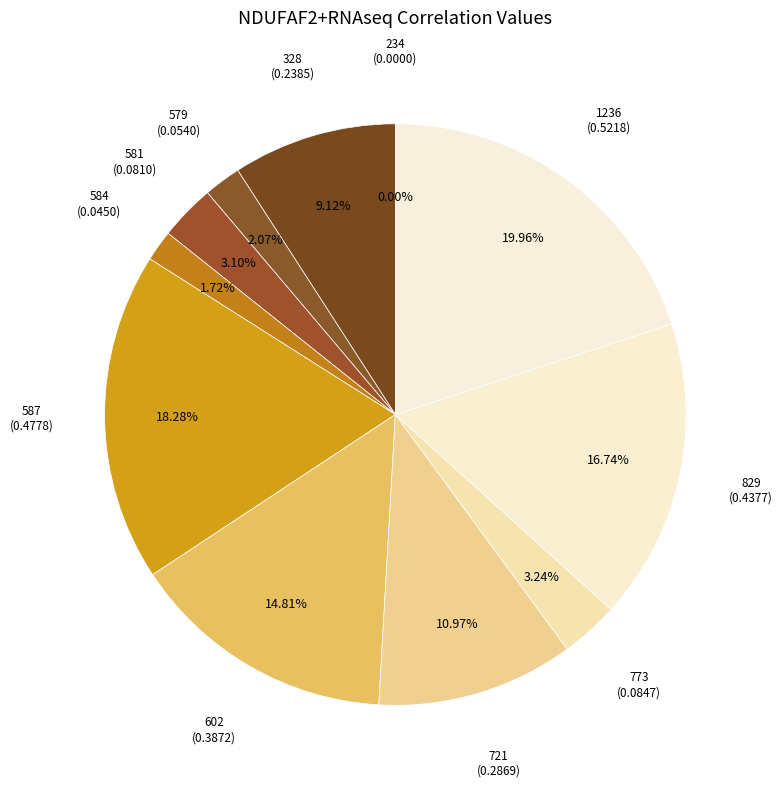

Does 581 represent more than half of the total?

No